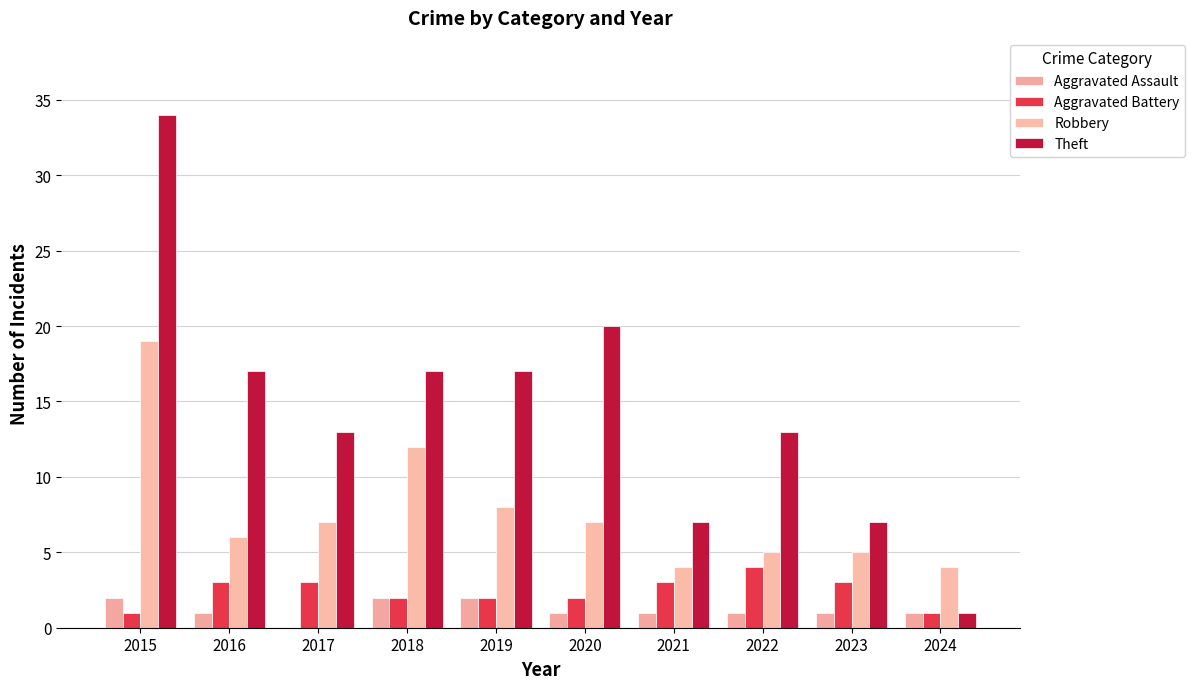

Are the bars horizontal?

No